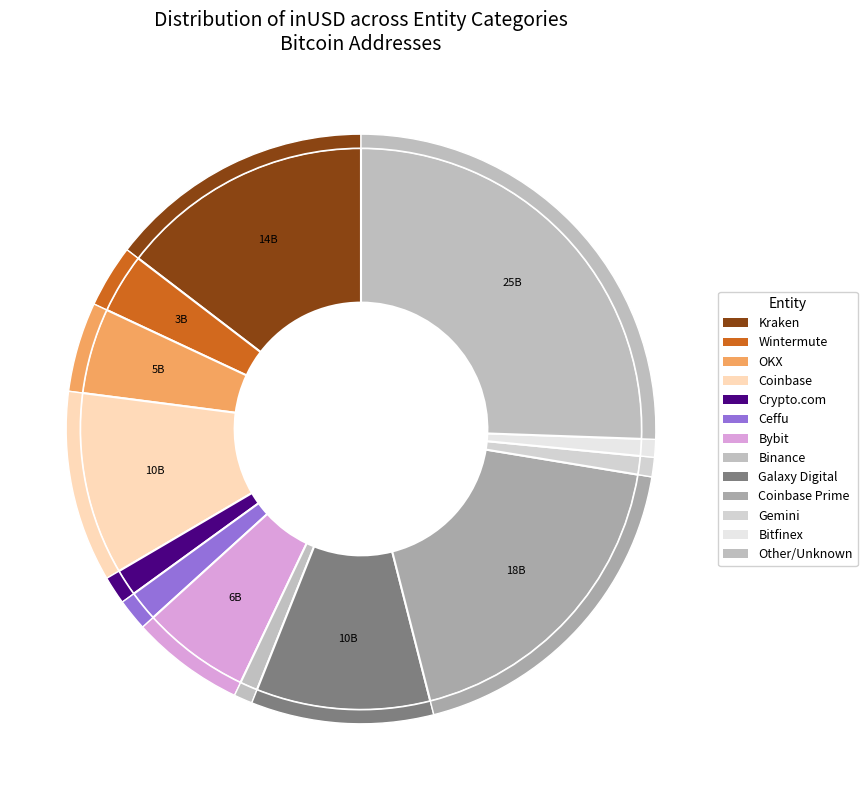

Which slice is the largest?

Other